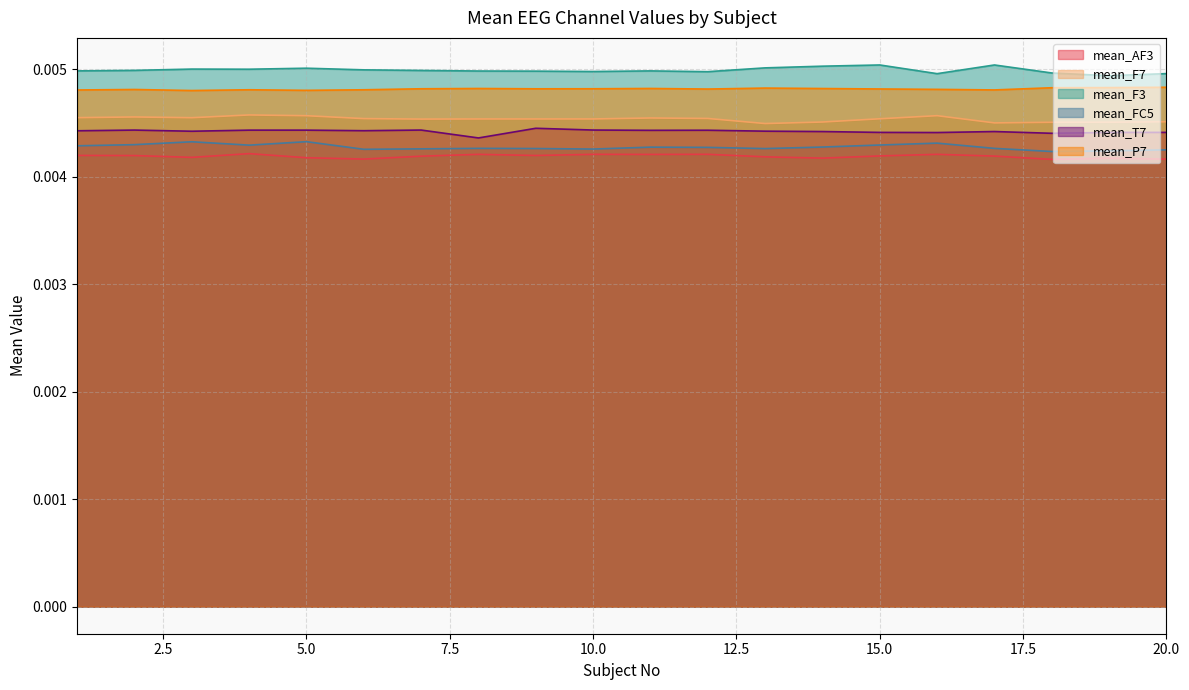

How many interior local peaks does the mean_AF3 series have?

6